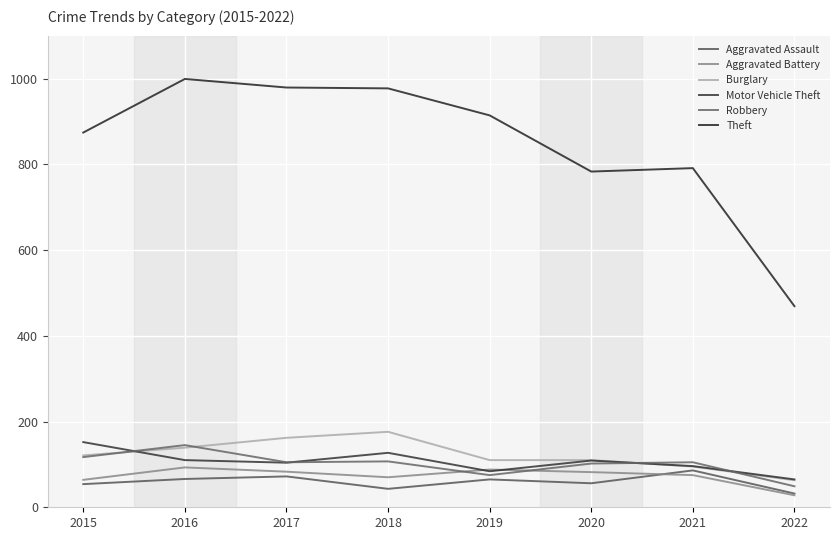

True or false: Aggravated Assault and Robbery cross at least once.

False